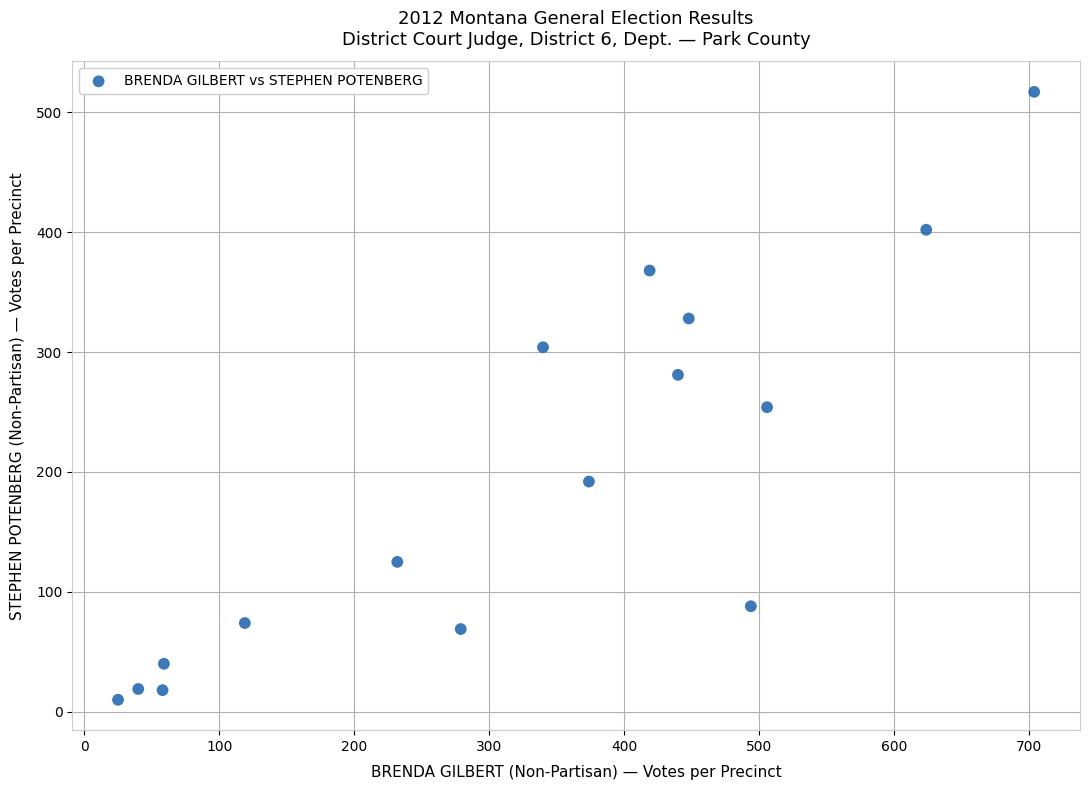

What is the range of Y values (max minus min)?

507